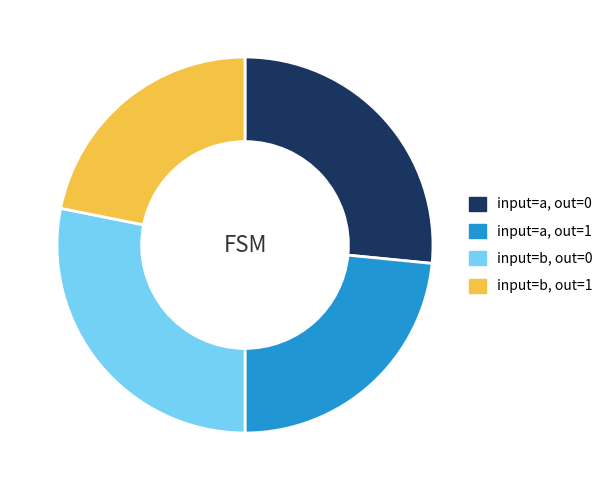

Between input=a, out=0 and input=a, out=1, which is larger?

input=a, out=0